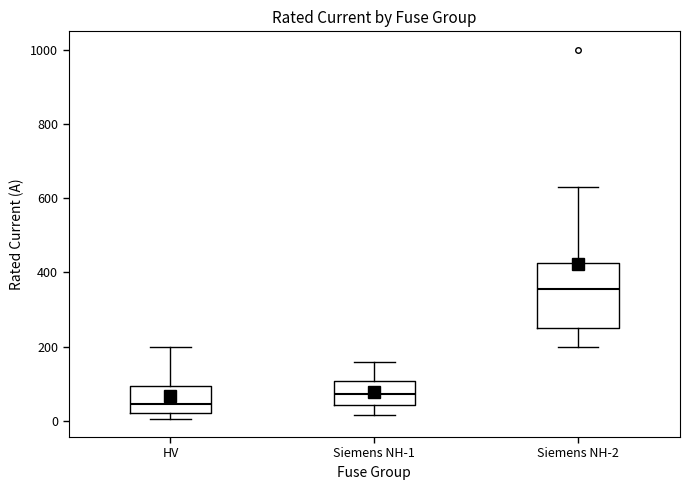

Which box is the tallest, from its lower edge to its upper edge?

Siemens NH-2